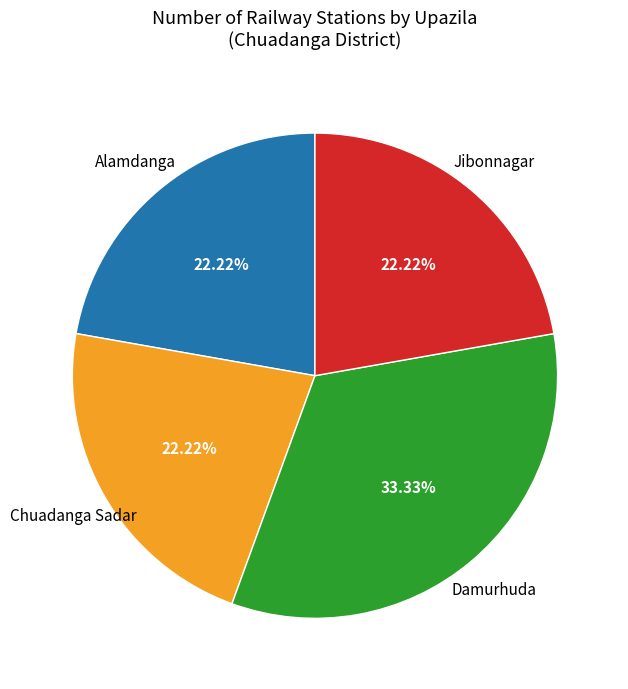

Does any single category account for the majority?

No